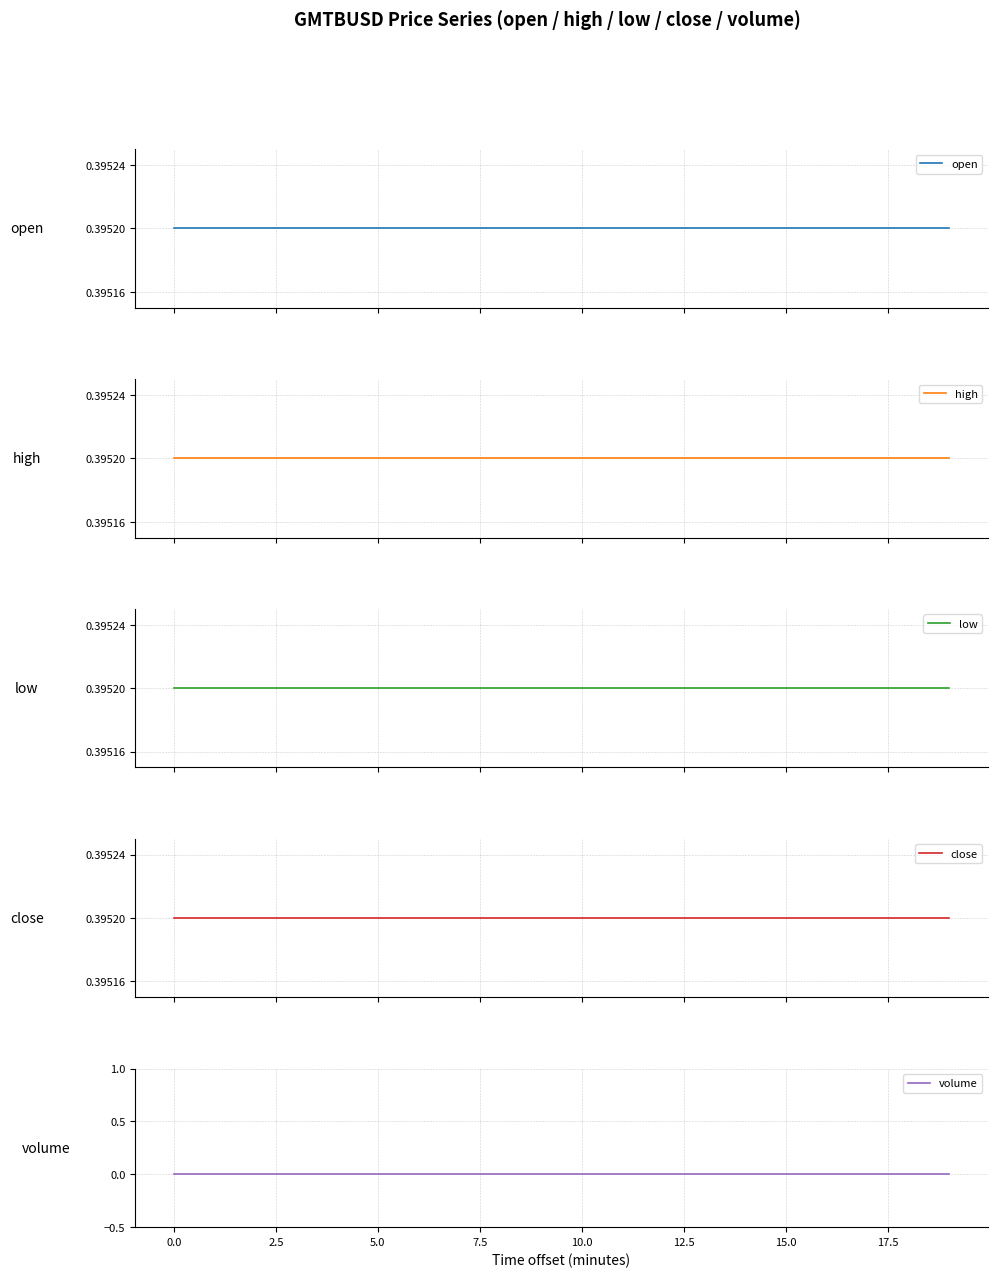

Rank the series by their maximum value, from lowest to highest.

volume, open, high, low, close